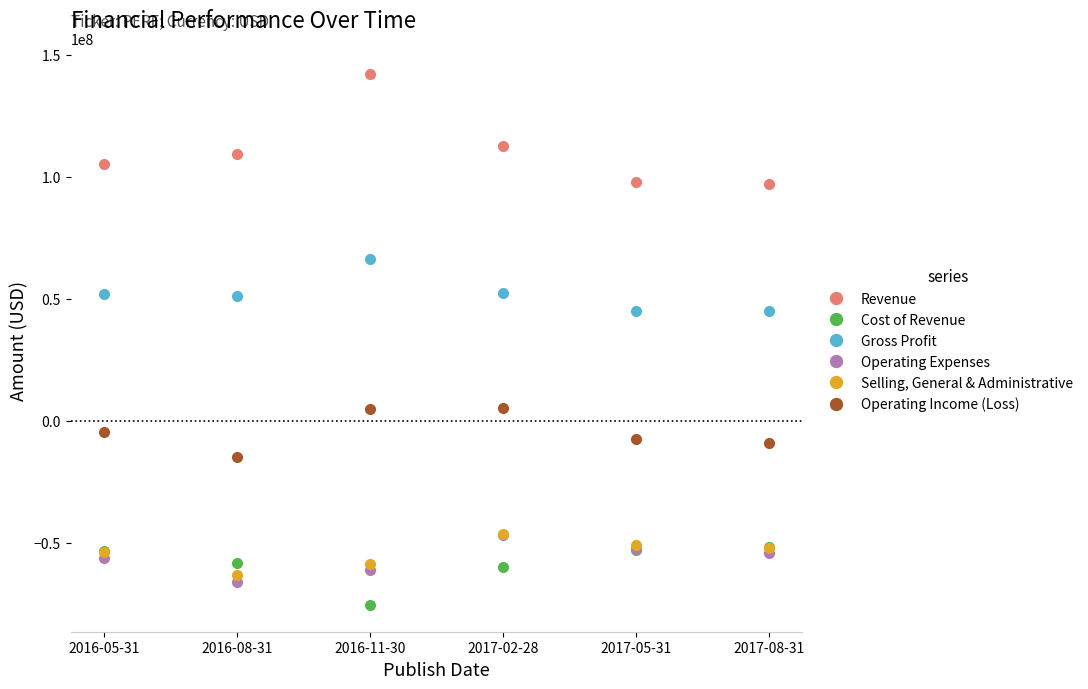

What is the difference between the highest and lowest values at 2016-08-31?

175436000